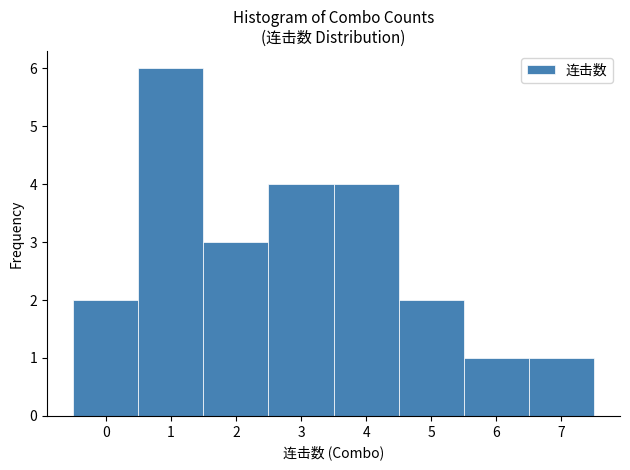

Over which range of the x-axis is the bar tallest?

0.5 to 1.5